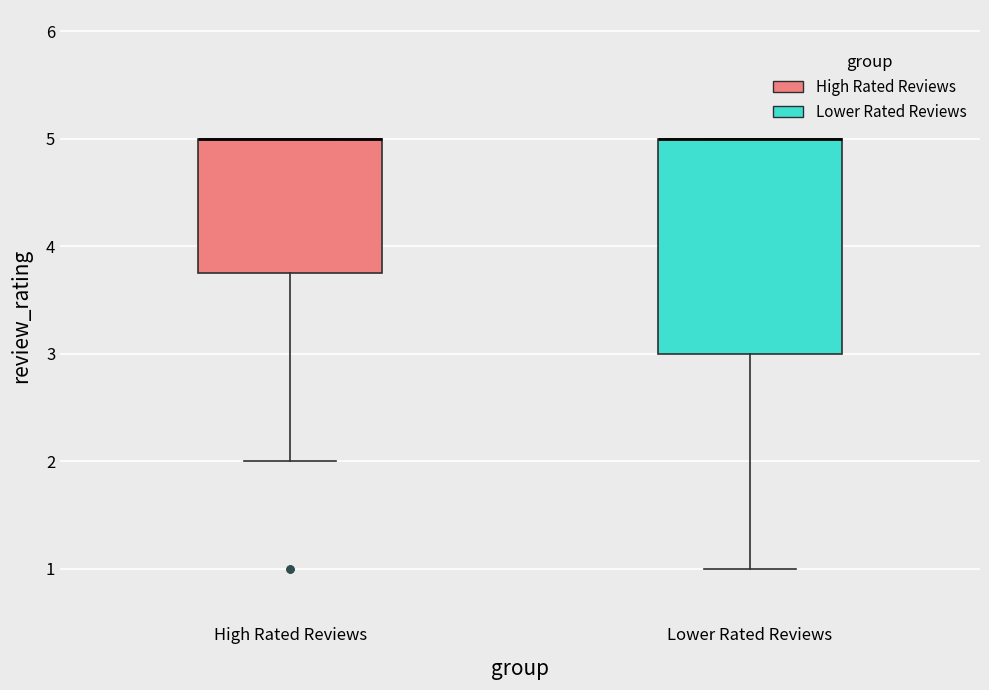

Which box is the tallest, from its lower edge to its upper edge?

Lower Rated Reviews